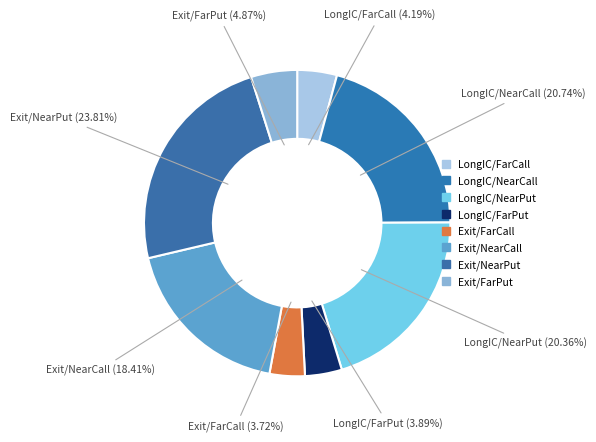

How many slices are in this pie chart?

8